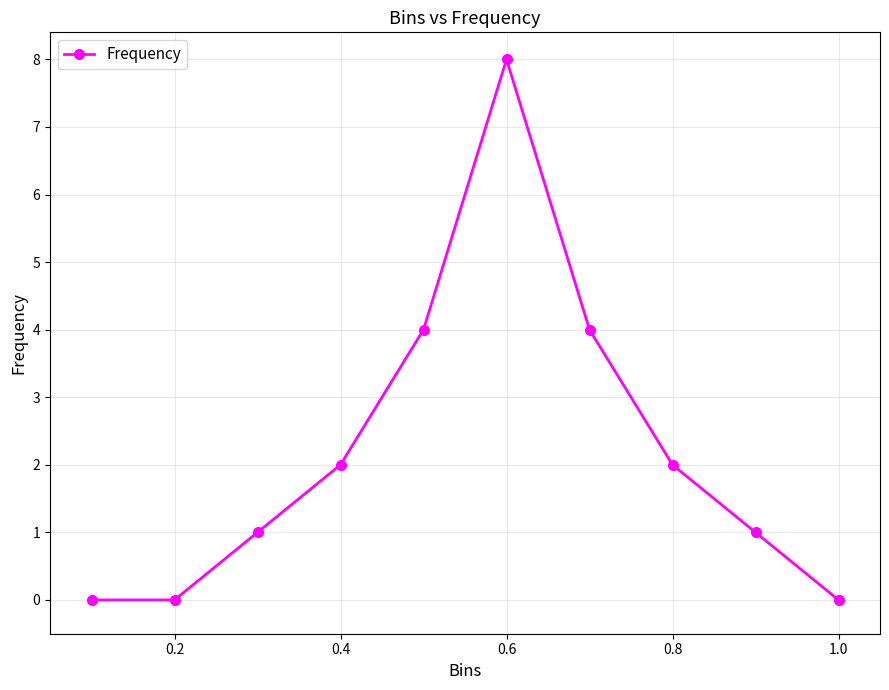

What is the sum of all values?

22